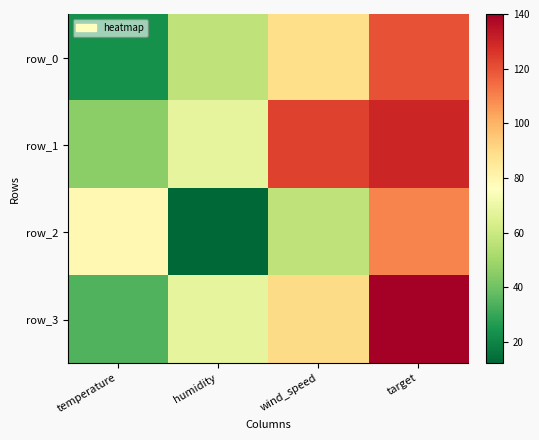

What is the approximate value of row_1 at humidity?

67.8